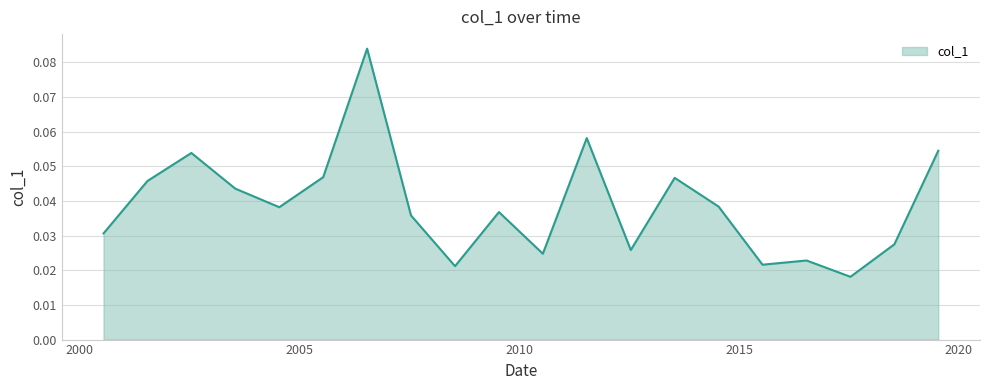

Count the values in the range 0 to 1.

20